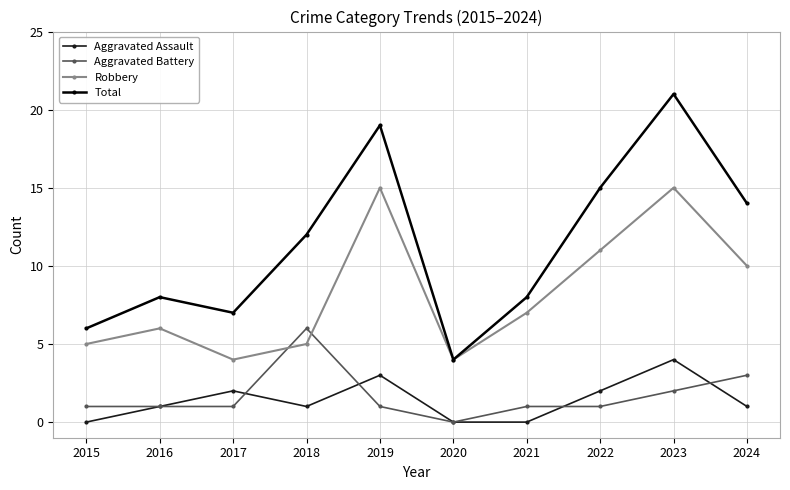

The value of Aggravated Battery at 2017 is 1. True or false?

True